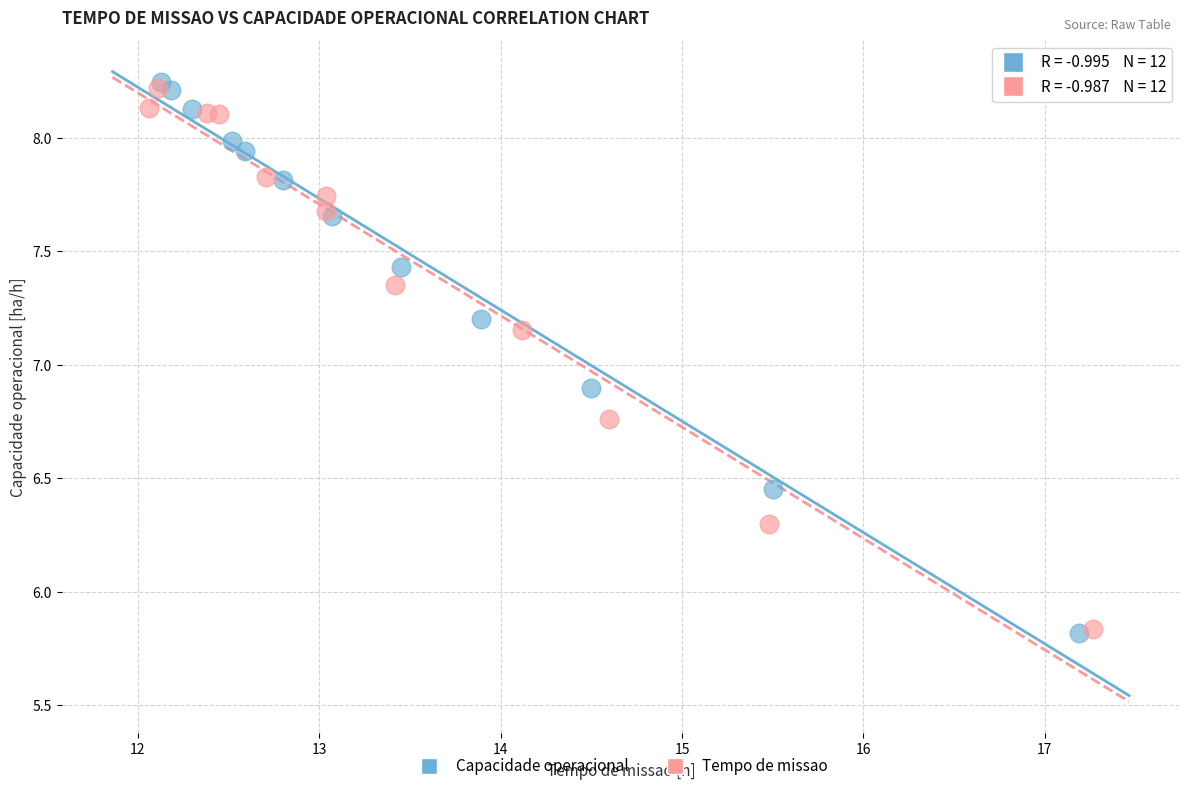

What are all the series names shown in the legend?

Capacidade operacional, Tempo de missao